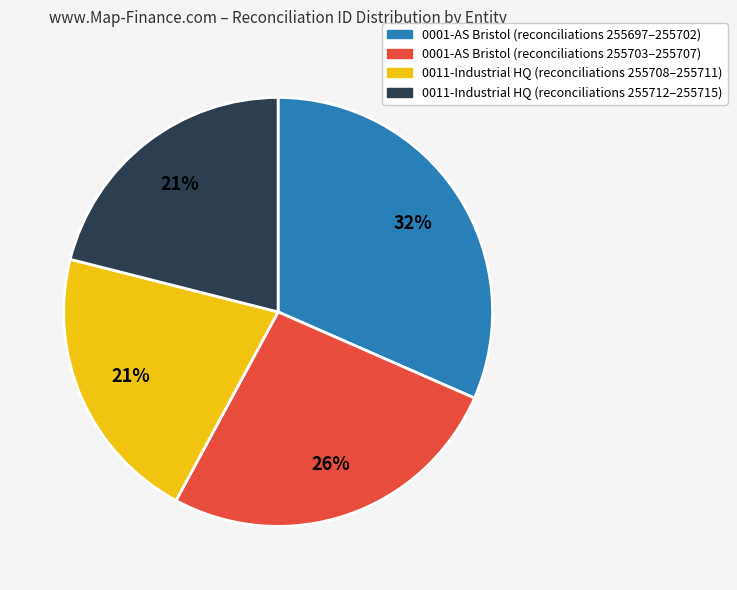

Which has a higher value, 0011-Industrial HQ (reconciliations 255712–255715) or 0001-AS Bristol (reconciliations 255697–255702)?

0001-AS Bristol (reconciliations 255697–255702)